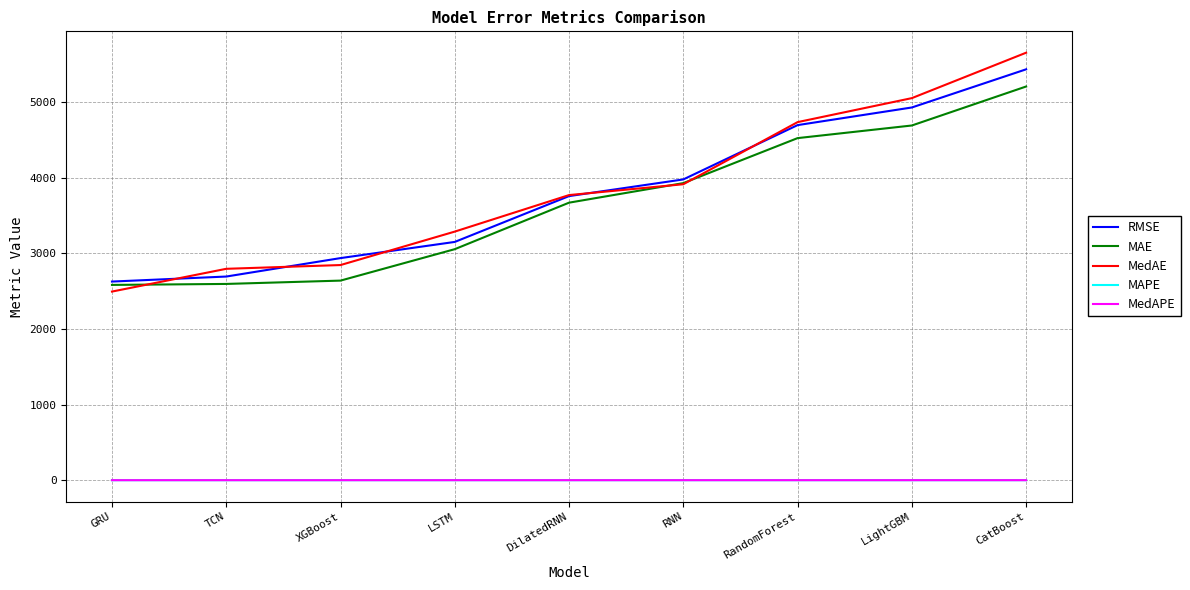

True or false: MAPE and RMSE cross at least once.

False